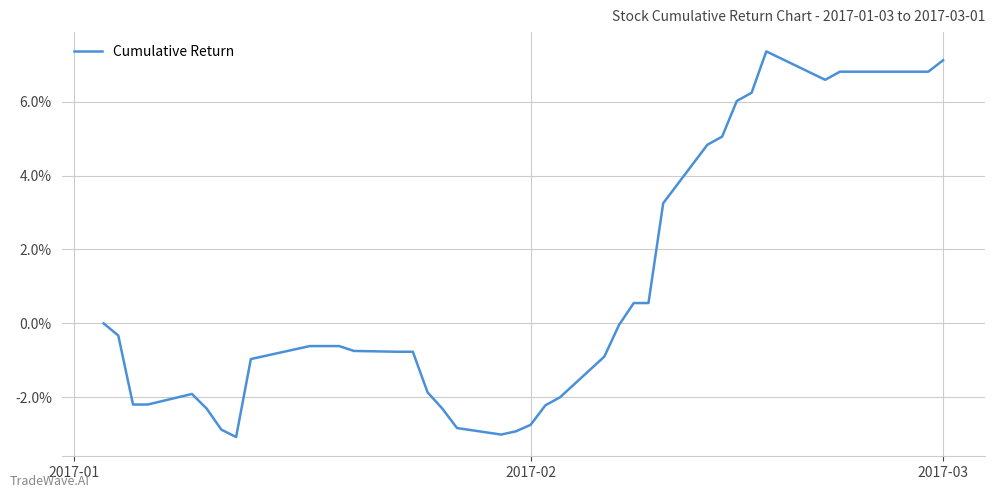

What is the greatest value displayed?

7.4